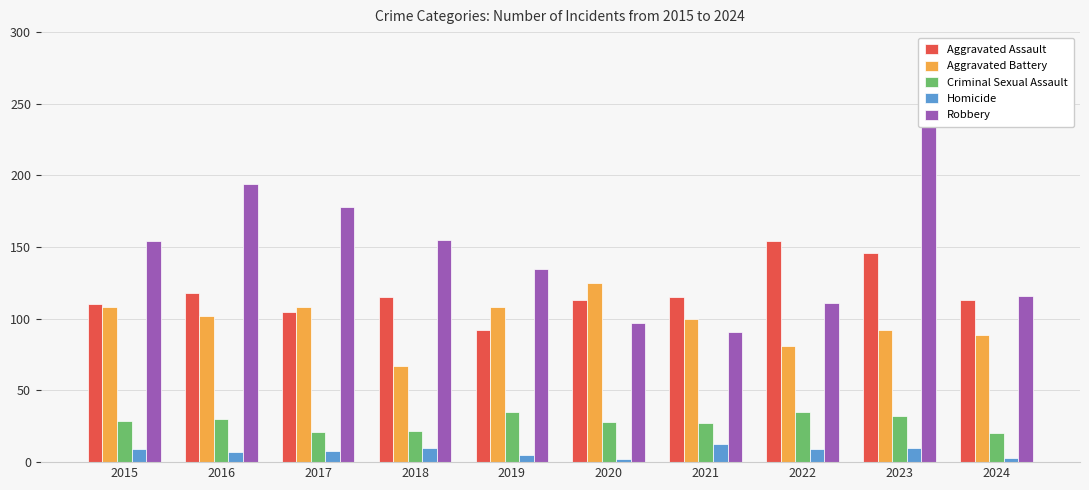

What is the difference between the Aggravated Battery values at 2016 and 2015?

6